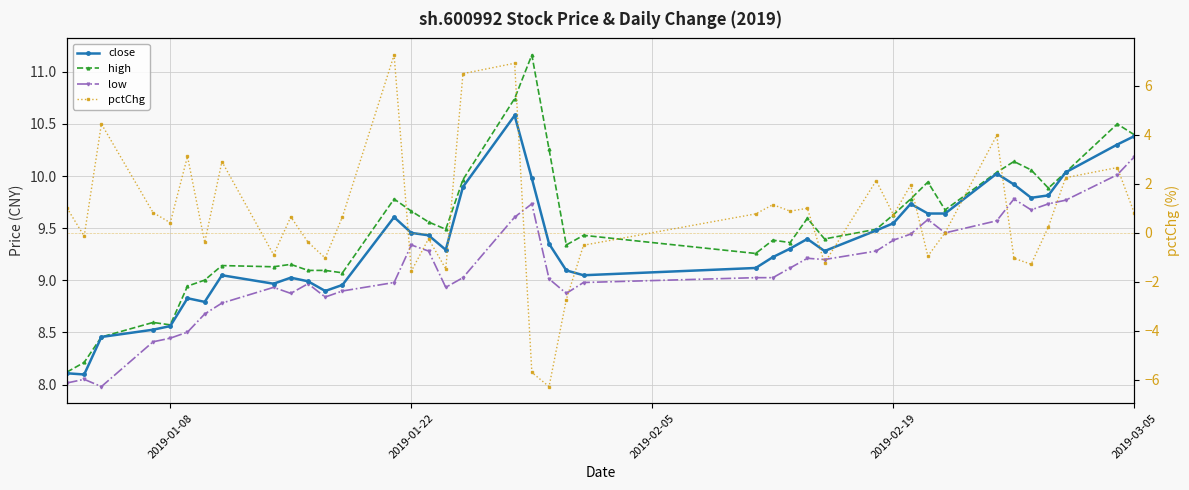

True or false: close and low cross at least once.

False